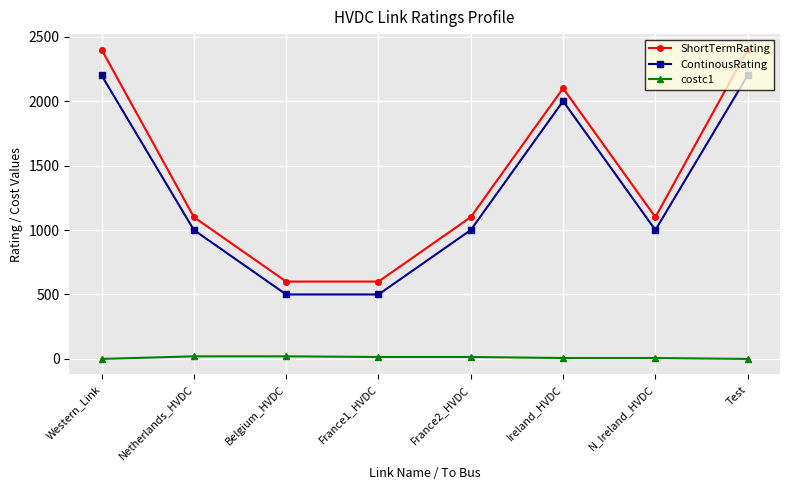

What is the total value across all series at Belgium_HVDC?

1120